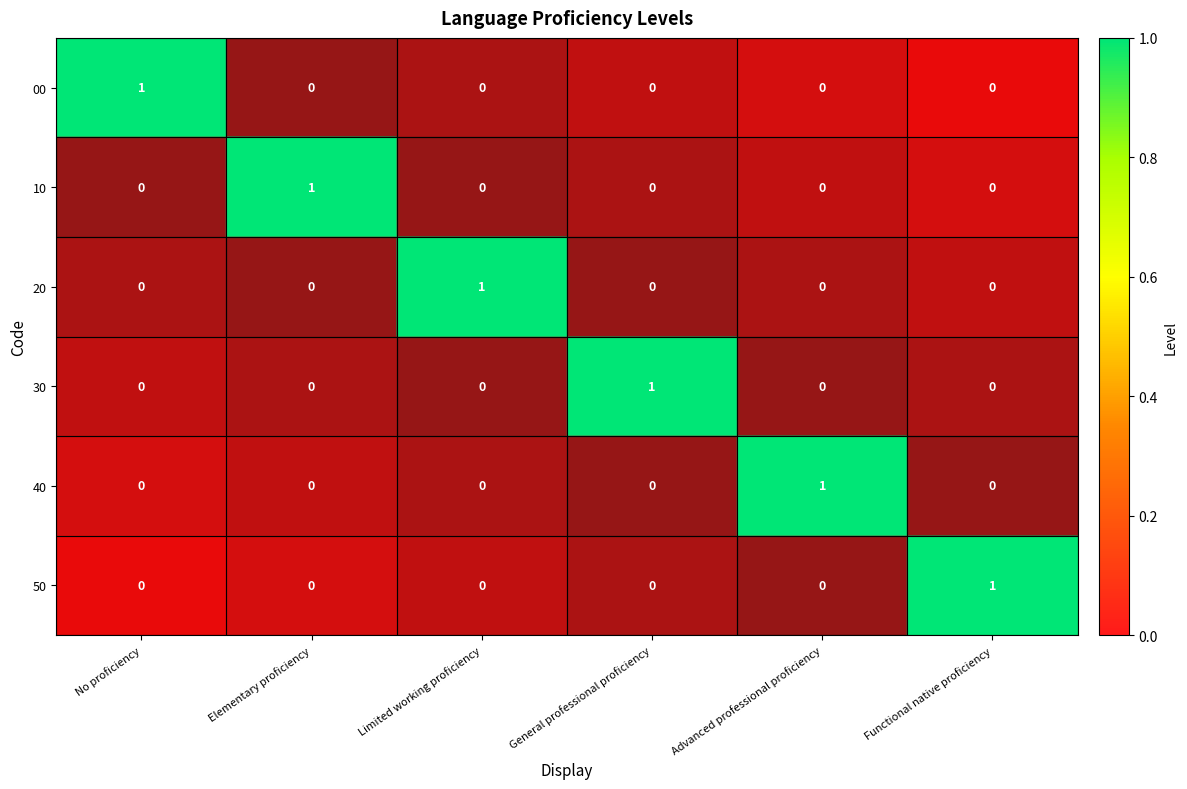

Is the value of 10 at No proficiency greater than the value of 20 at Limited working proficiency?

No